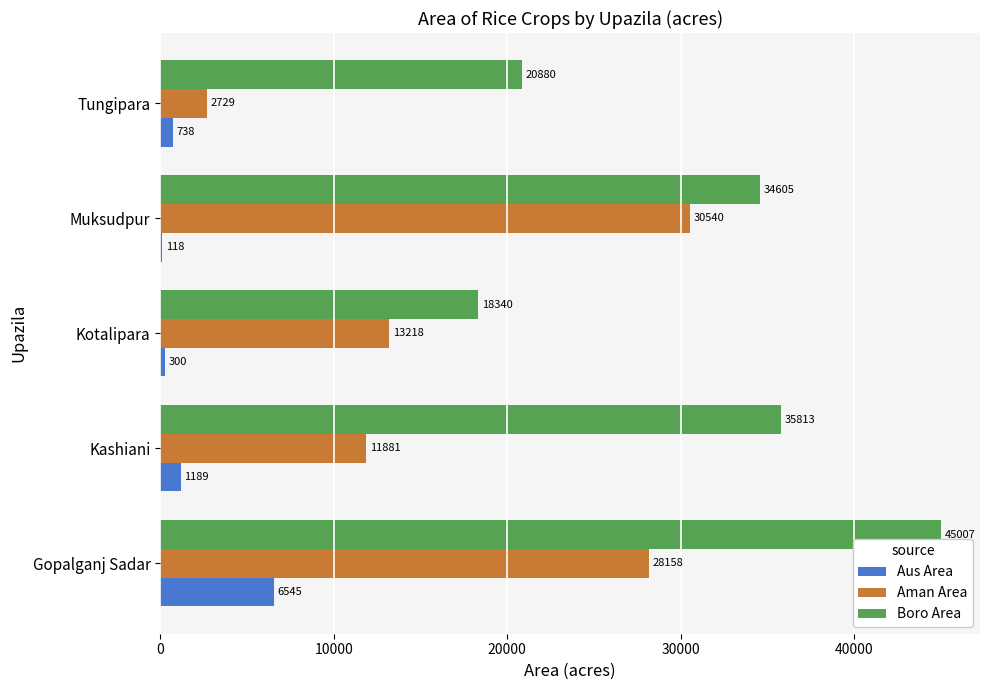

At which category does the chart reach its peak across all series?

Gopalganj Sadar